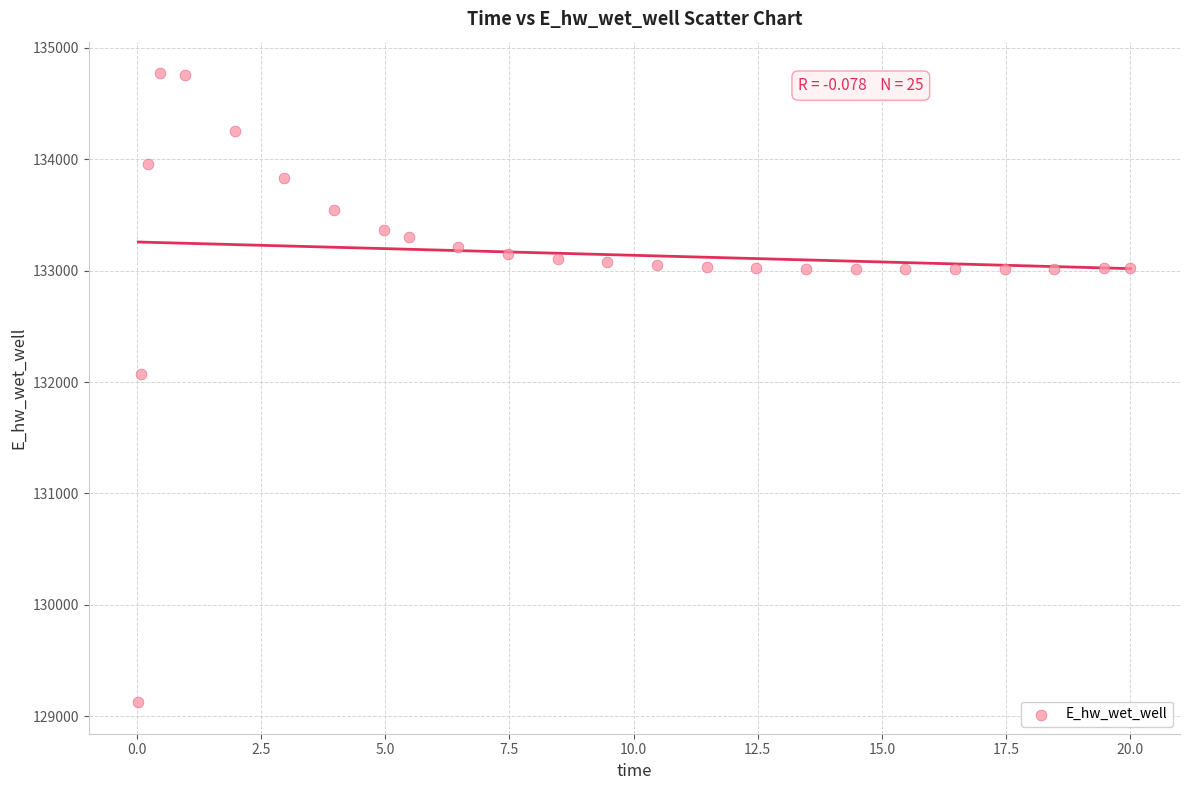

What Y value in the scatter plot is closest to 131949?

132072.2